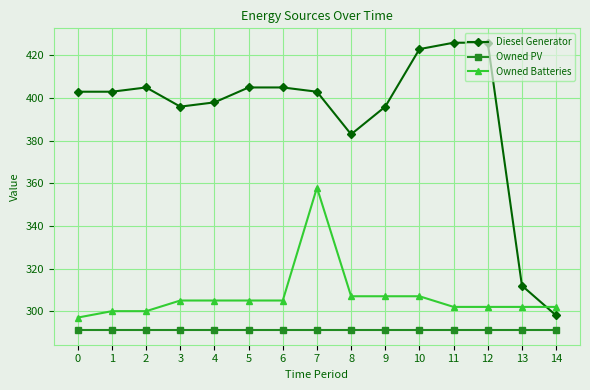

Reading right to left, extract all data points from this chart.

Diesel Generator: 298	312	426	426	423	396	383	403	405	405	398	396	405	403	403
Owned PV: 291	291	291	291	291	291	291	291	291	291	291	291	291	291	291
Owned Batteries: 302	302	302	302	307	307	307	358	305	305	305	305	300	300	297